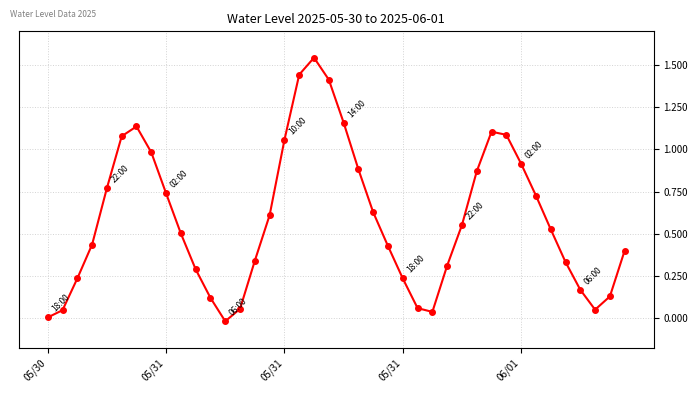

How many interior local peaks (higher than both neighbors) does the data have?

3